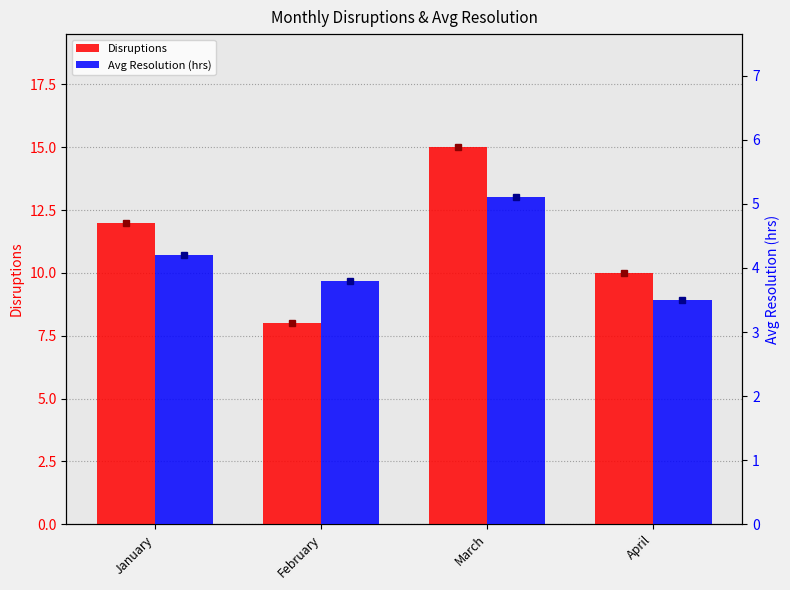

How many groups of bars are there?

4